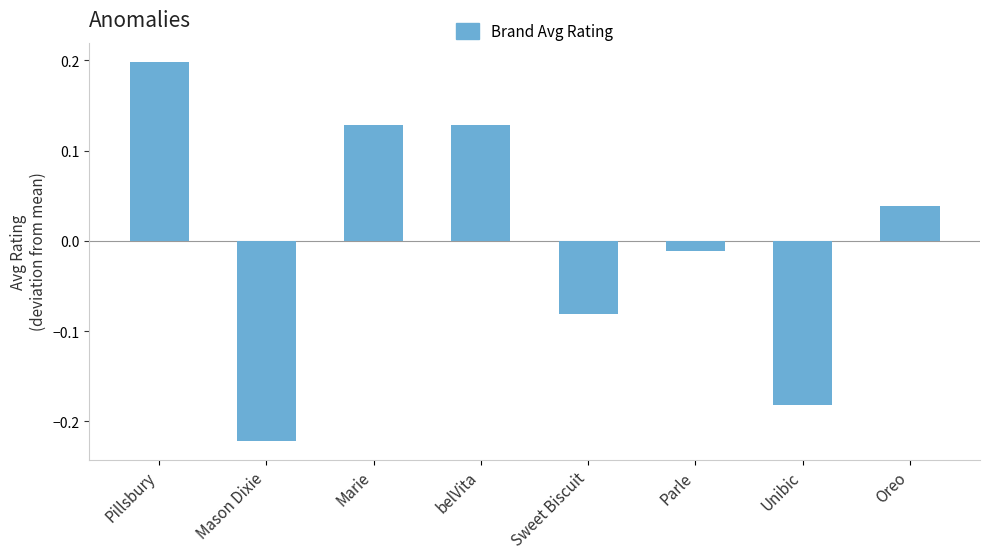

What position from the left is belVita?

4